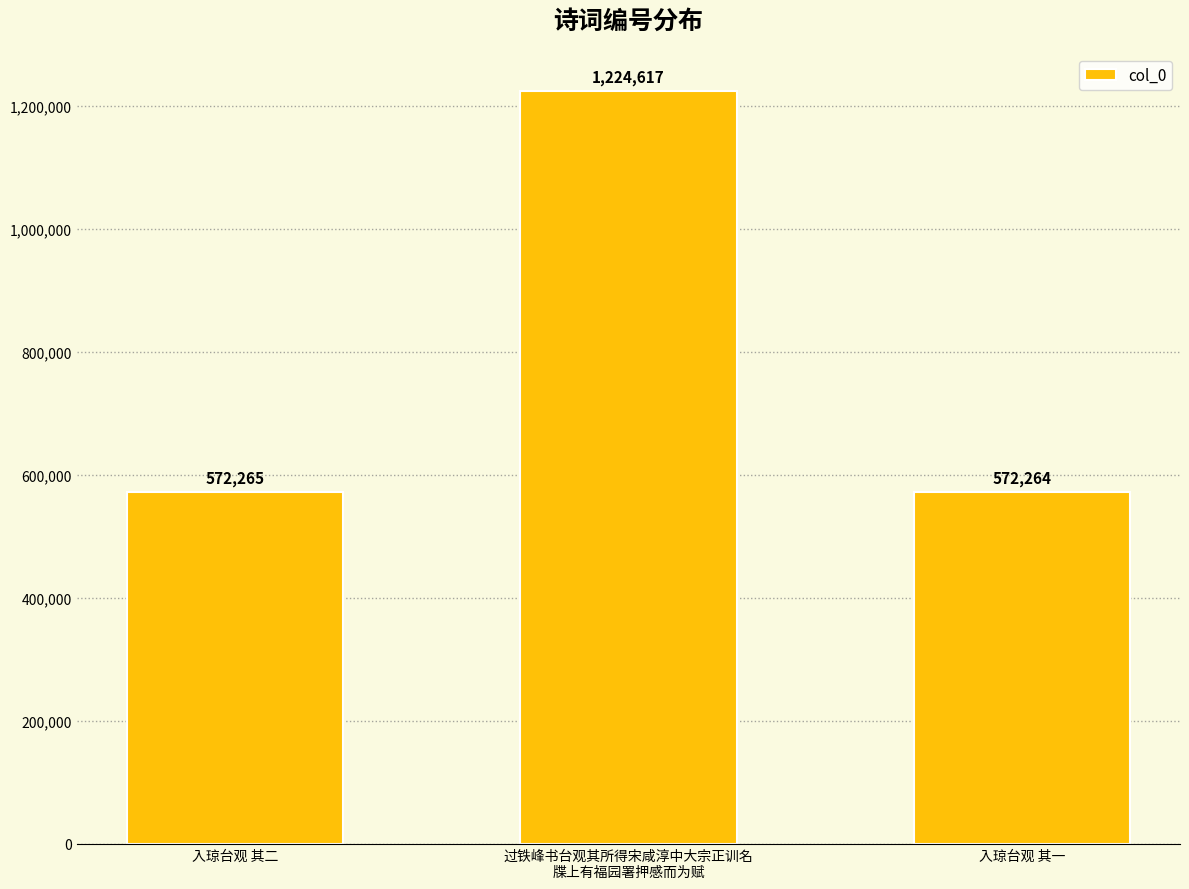

What is the ratio of the value at 入琼台观 其一 to the value at 过铁峰书台观其所得宋咸淳中大宗正训名
牒上有福园署押感而为赋?

0.5